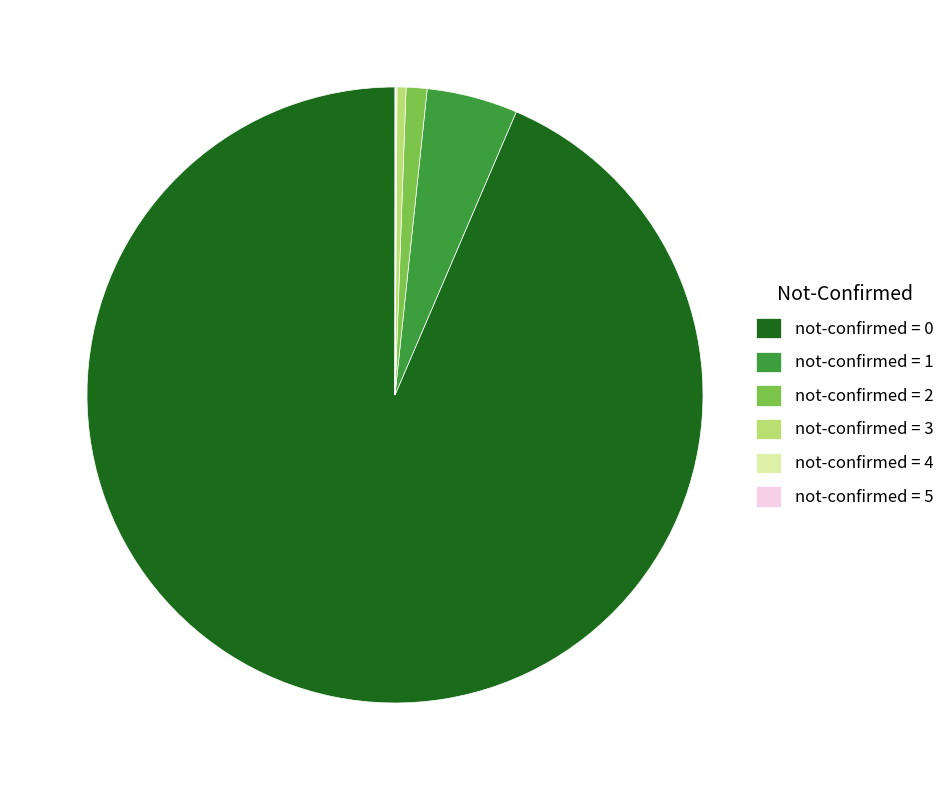

Is it true that not-confirmed = 3 is 0% of the pie?

True